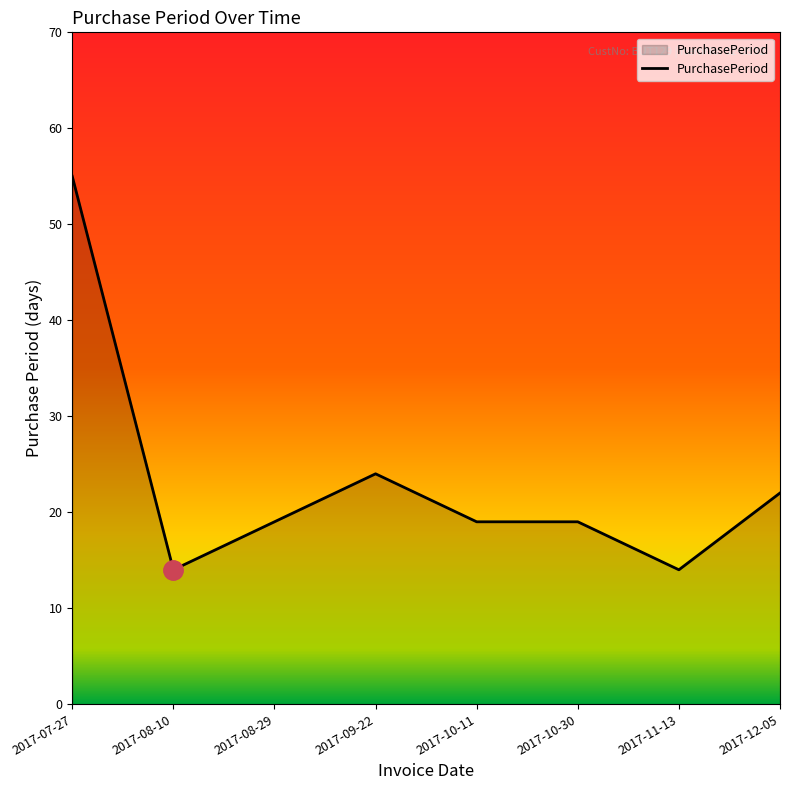

What is the smallest value displayed?

14